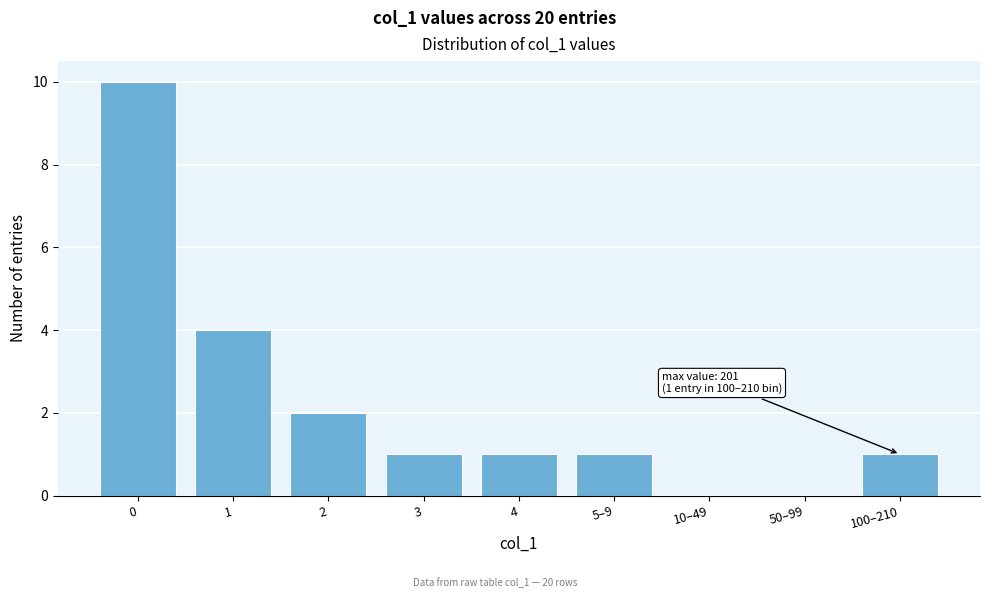

Reading right to left, list all the values displayed in this chart.

100–210=1	50–99=0	10–49=0	5–9=1	4=1	3=1	2=2	1=4	0=10